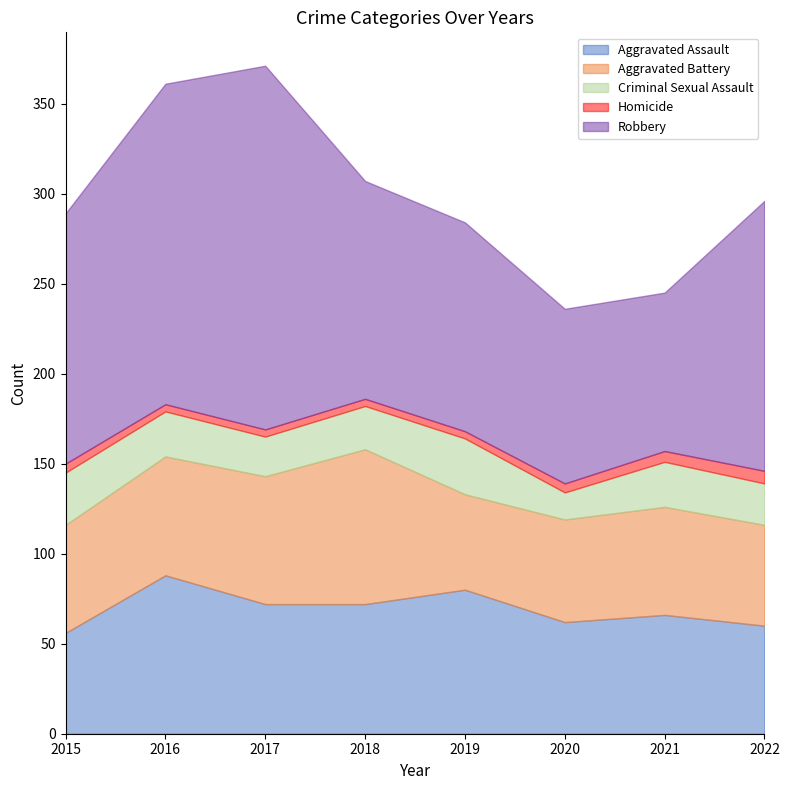

Reading left to right, list all the values displayed in this chart.

Aggravated Assault: 2015=56	2016=88	2017=72	2018=72	2019=80	2020=62	2021=66	2022=60
Aggravated Battery: 2015=60	2016=66	2017=71	2018=86	2019=53	2020=57	2021=60	2022=56
Criminal Sexual Assault: 2015=29	2016=25	2017=22	2018=24	2019=31	2020=15	2021=25	2022=23
Homicide: 2015=5	2016=4	2017=4	2018=4	2019=4	2020=5	2021=6	2022=7
Robbery: 2015=139	2016=178	2017=202	2018=121	2019=116	2020=97	2021=88	2022=150